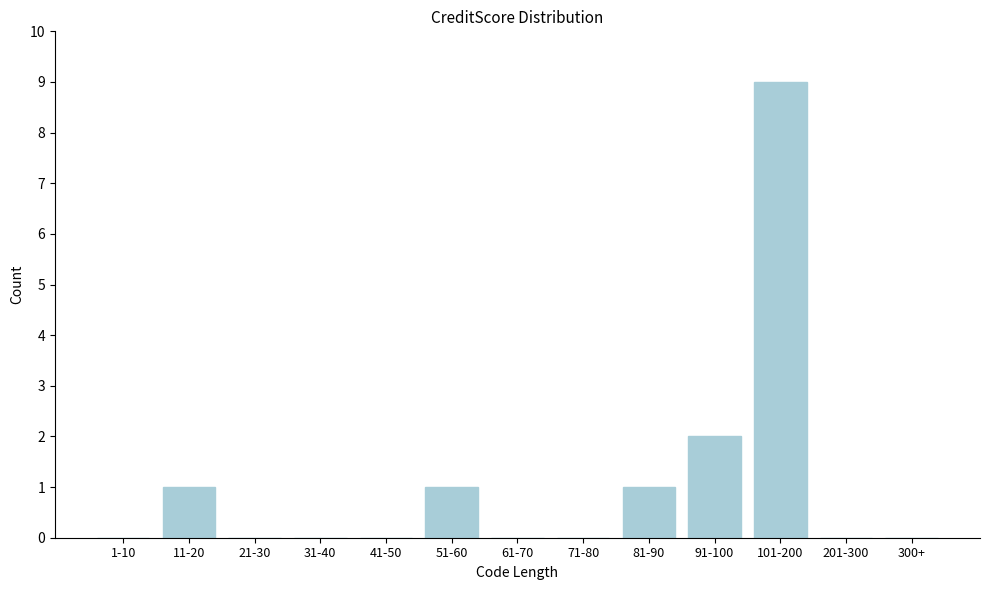

Reading right to left, extract all data points from this chart.

300+=0	201-300=0	101-200=9	91-100=2	81-90=1	71-80=0	61-70=0	51-60=1	41-50=0	31-40=0	21-30=0	11-20=1	1-10=0